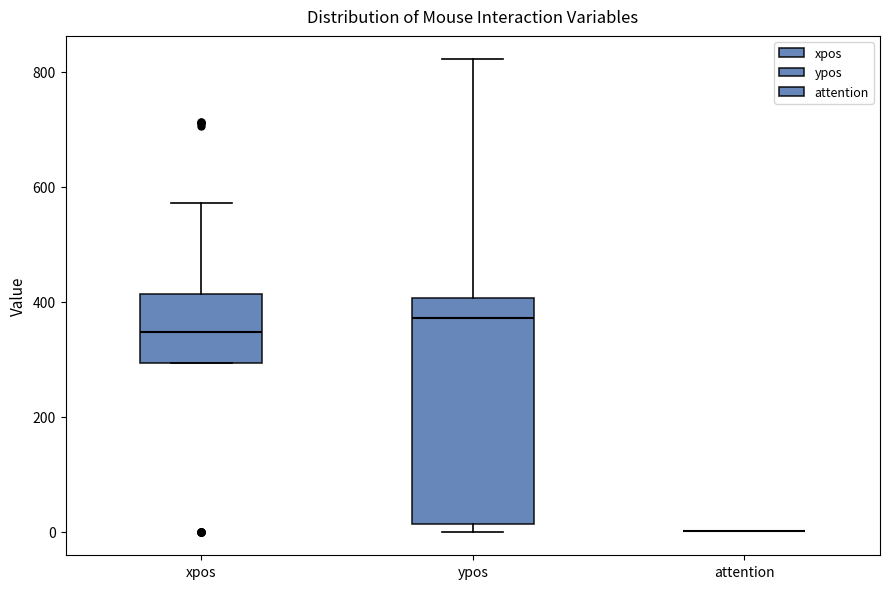

Comparing the boxes themselves (not the whiskers), which one is the tallest?

ypos